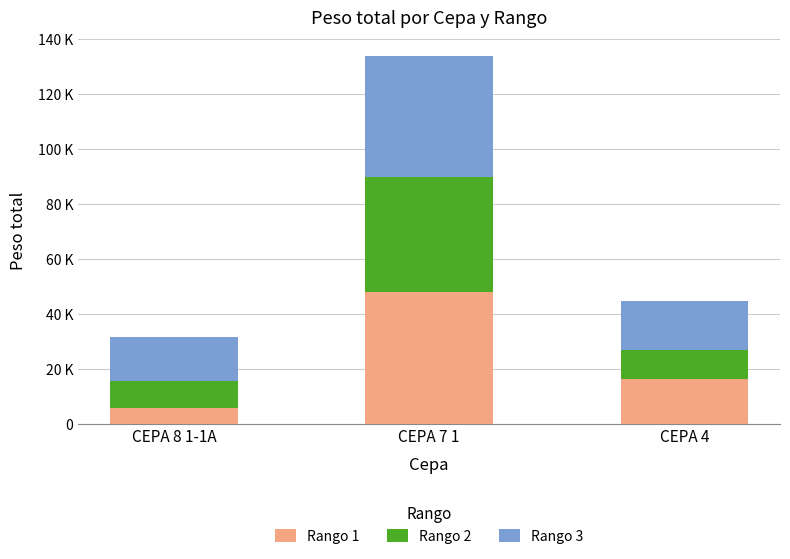

Does the chart contain stacked bars?

Yes